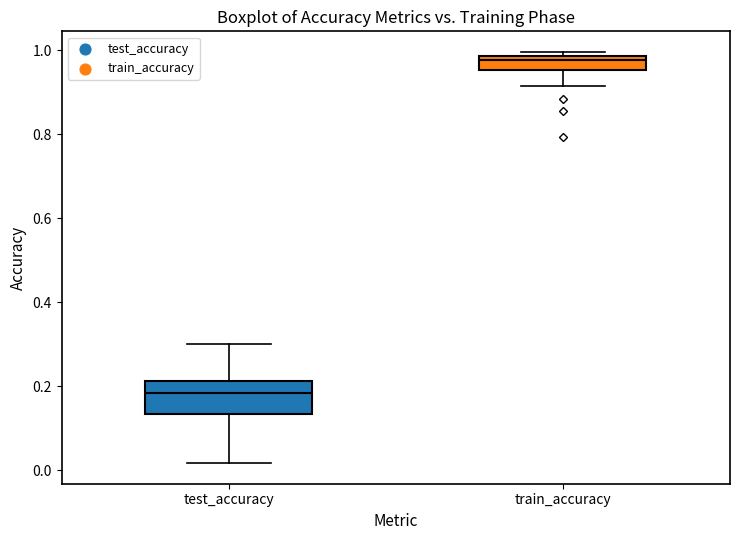

Reading left to right, read every box against the y-axis: the position of its median line, the range the box covers, and the ends of its whiskers. The values are not printed on the chart, so give them approximately, as read against the axis.

test_accuracy: median 0.18, box 0.14 to 0.22, whiskers 0.02 to 0.30
train_accuracy: median 0.98 (just below the box's upper edge), box 0.96 to 0.98, whiskers 0.92 to 1.00